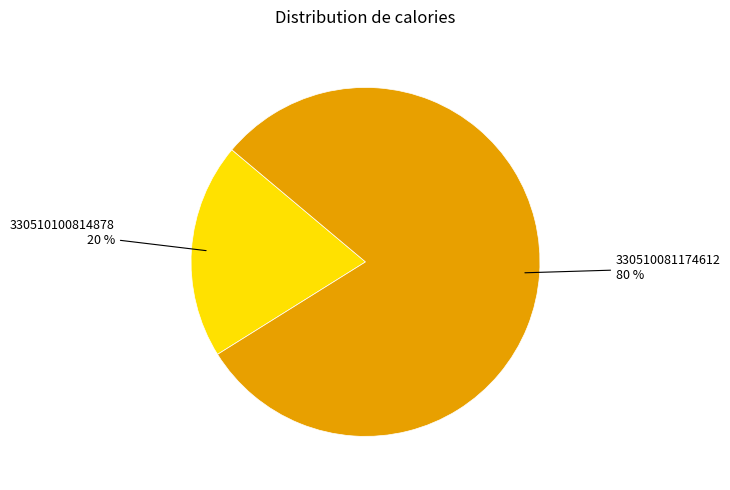

Count the number of slices in the pie.

2